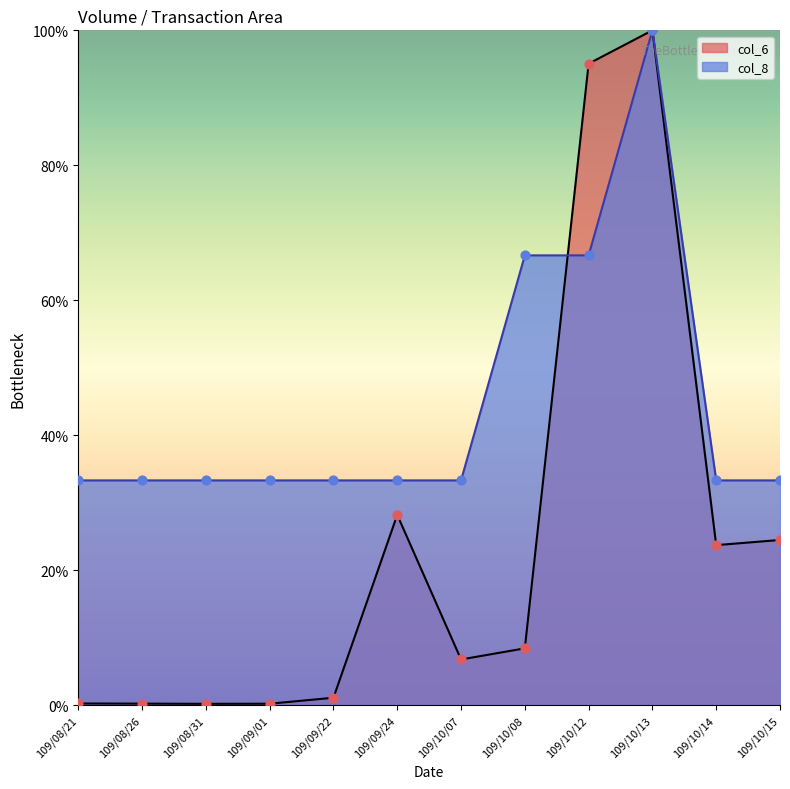

Which series contains the highest Y value?

col_6